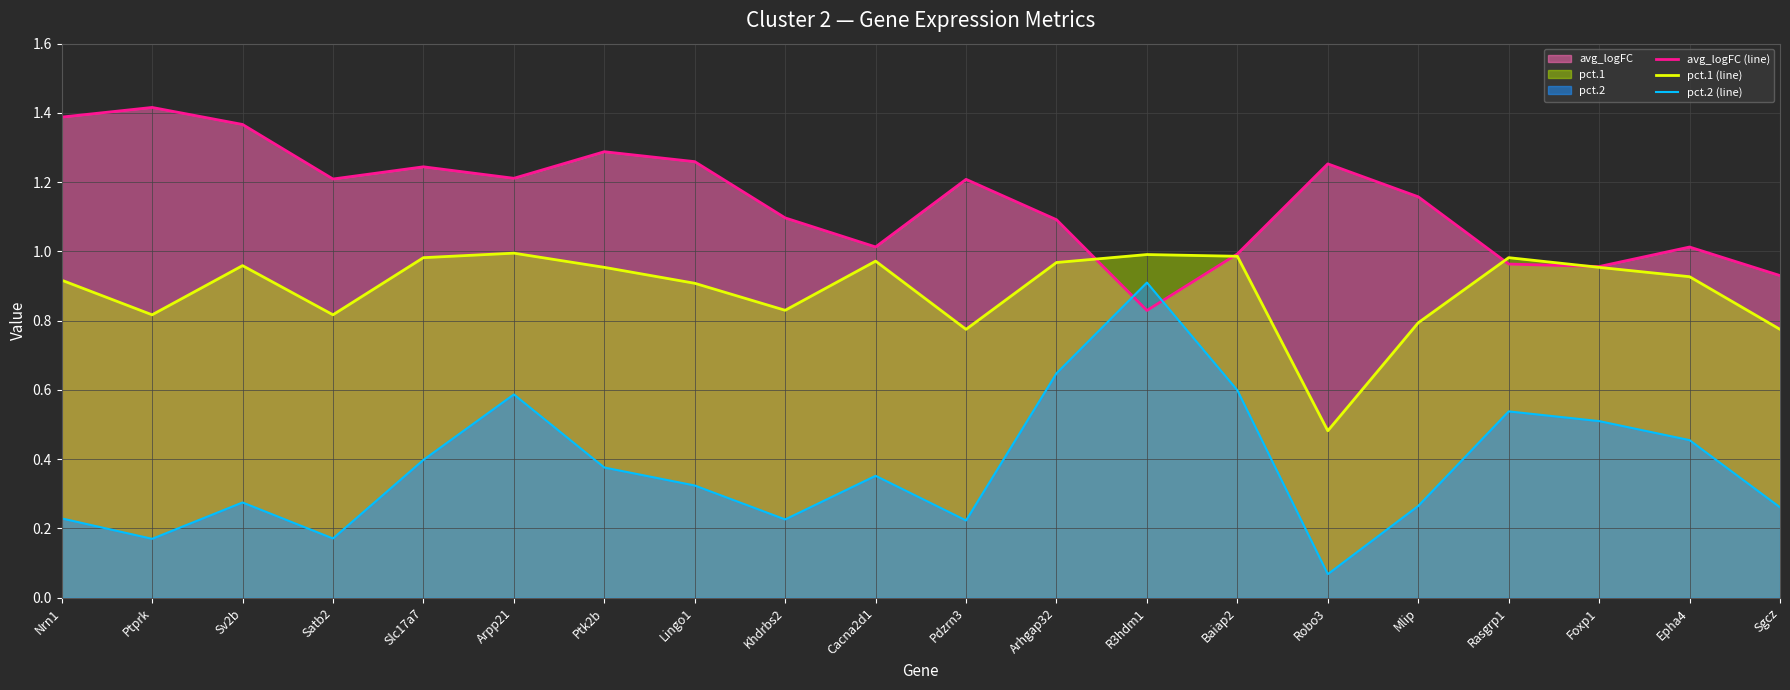

Which series has the widest spread of values?

pct.2 (line)